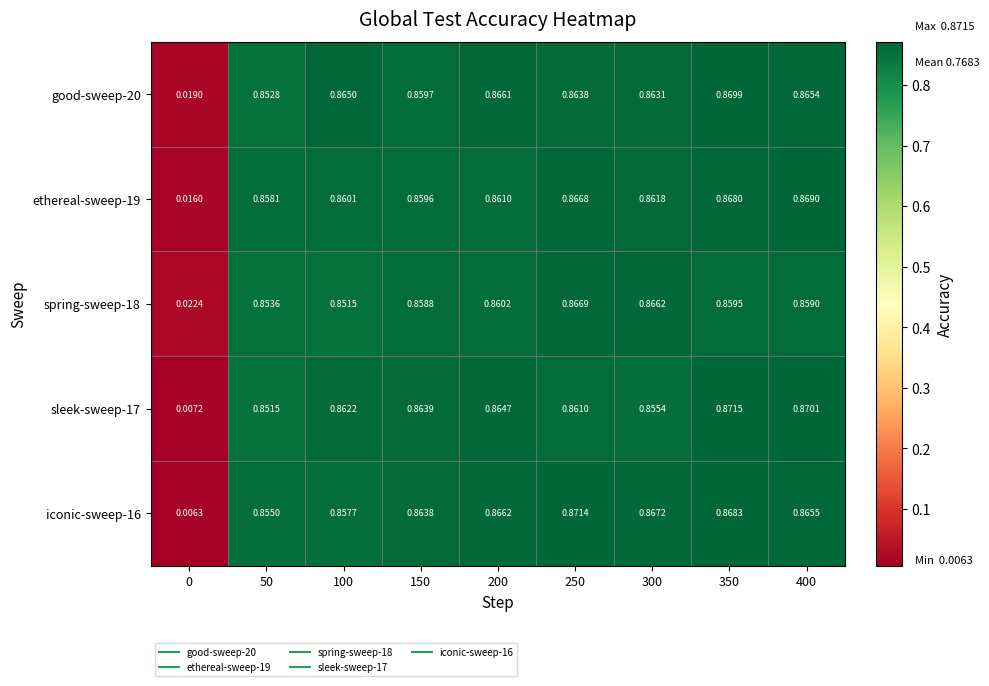

Is the value of good-sweep-20 at 250 greater than the value of spring-sweep-18 at 50?

Yes